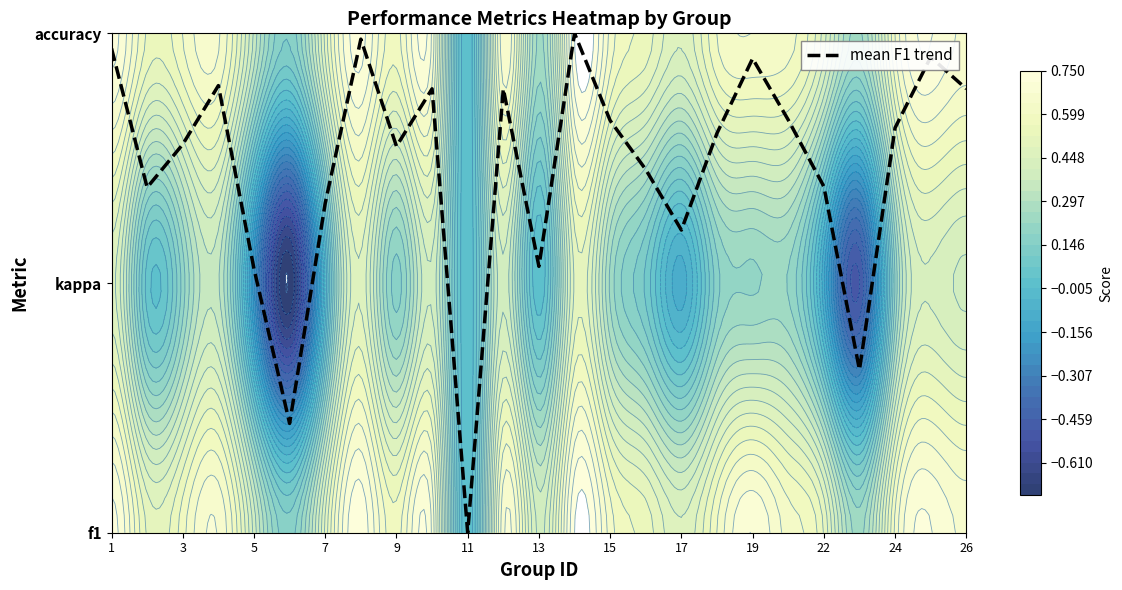

Is it true that the value at 19 is 1.9?

True